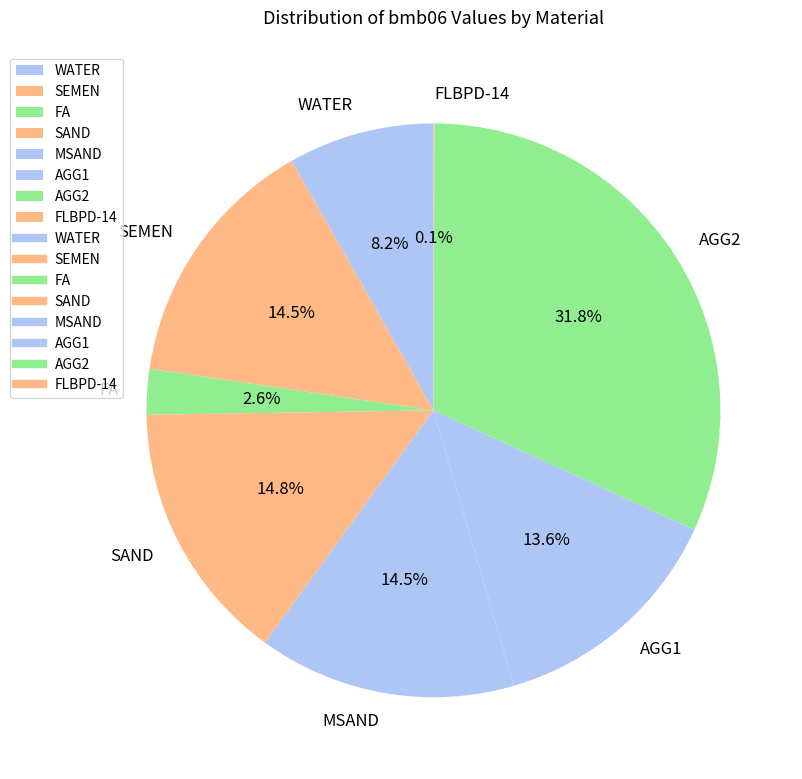

Is there any slice that represents more than half of the pie?

No